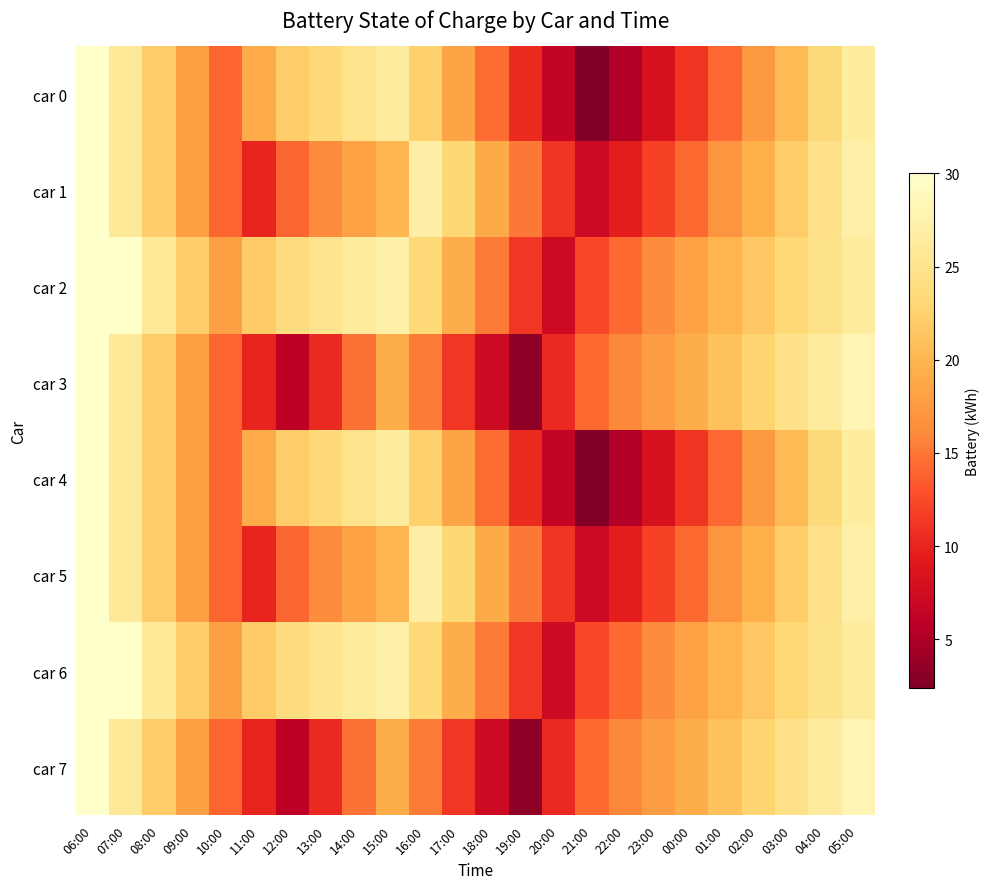

Reading left to right, extract all data points from this chart.

car 0: 06:00=30.0	07:00=26.0	08:00=22.0	09:00=18.0	10:00=14.0	11:00=19.1	12:00=21.9	13:00=23.4	14:00=24.9	15:00=26.4	16:00=22.4	17:00=18.4	18:00=14.4	19:00=10.4	20:00=6.4	21:00=2.4	22:00=5.3	23:00=8.2	00:00=11.2	01:00=14.2	02:00=17.3	03:00=20.4	04:00=23.4	05:00=26.5
car 1: 06:00=30.0	07:00=26.0	08:00=22.0	09:00=18.0	10:00=14.0	11:00=10.0	12:00=14.1	13:00=16.3	14:00=18.3	15:00=20.0	16:00=27.0	17:00=23.0	18:00=19.0	19:00=15.0	20:00=11.0	21:00=7.0	22:00=9.5	23:00=11.9	00:00=14.3	01:00=16.9	02:00=19.4	03:00=22.0	04:00=24.5	05:00=27.1
car 2: 06:00=30.0	07:00=30.0	08:00=26.0	09:00=22.0	10:00=18.0	11:00=21.9	12:00=23.9	13:00=25.0	14:00=26.1	15:00=27.3	16:00=23.3	17:00=19.3	18:00=15.3	19:00=11.3	20:00=7.3	21:00=12.3	22:00=14.3	23:00=16.3	00:00=18.2	01:00=19.9	02:00=21.5	03:00=23.1	04:00=24.8	05:00=26.4
car 3: 06:00=30.0	07:00=26.0	08:00=22.0	09:00=18.0	10:00=14.0	11:00=10.0	12:00=6.0	13:00=10.3	14:00=14.7	15:00=19.3	16:00=15.3	17:00=11.3	18:00=7.3	19:00=3.3	20:00=10.3	21:00=14.3	22:00=15.9	23:00=17.6	00:00=19.3	01:00=21.0	02:00=22.8	03:00=24.5	04:00=26.3	05:00=28.0
car 4: 06:00=30.0	07:00=26.0	08:00=22.0	09:00=18.0	10:00=14.0	11:00=19.1	12:00=21.9	13:00=23.4	14:00=24.9	15:00=26.4	16:00=22.4	17:00=18.4	18:00=14.4	19:00=10.4	20:00=6.4	21:00=2.4	22:00=5.3	23:00=8.2	00:00=11.2	01:00=14.2	02:00=17.3	03:00=20.4	04:00=23.4	05:00=26.5
car 5: 06:00=30.0	07:00=26.0	08:00=22.0	09:00=18.0	10:00=14.0	11:00=10.0	12:00=14.1	13:00=16.3	14:00=18.3	15:00=20.0	16:00=27.0	17:00=23.0	18:00=19.0	19:00=15.0	20:00=11.0	21:00=7.0	22:00=9.5	23:00=11.9	00:00=14.3	01:00=16.9	02:00=19.4	03:00=22.0	04:00=24.5	05:00=27.1
car 6: 06:00=30.0	07:00=30.0	08:00=26.0	09:00=22.0	10:00=18.0	11:00=21.9	12:00=23.9	13:00=25.0	14:00=26.1	15:00=27.3	16:00=23.3	17:00=19.3	18:00=15.3	19:00=11.3	20:00=7.3	21:00=12.3	22:00=14.3	23:00=16.3	00:00=18.2	01:00=19.9	02:00=21.5	03:00=23.1	04:00=24.8	05:00=26.4
car 7: 06:00=30.0	07:00=26.0	08:00=22.0	09:00=18.0	10:00=14.0	11:00=10.0	12:00=6.0	13:00=10.3	14:00=14.7	15:00=19.3	16:00=15.3	17:00=11.3	18:00=7.3	19:00=3.3	20:00=10.3	21:00=14.3	22:00=15.9	23:00=17.6	00:00=19.3	01:00=21.0	02:00=22.8	03:00=24.5	04:00=26.3	05:00=28.0